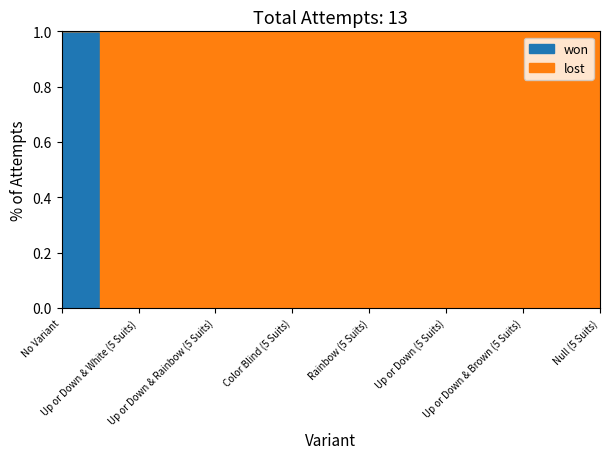

The won series shows 0 at Up or Down & White (5 Suits). True or false?

True